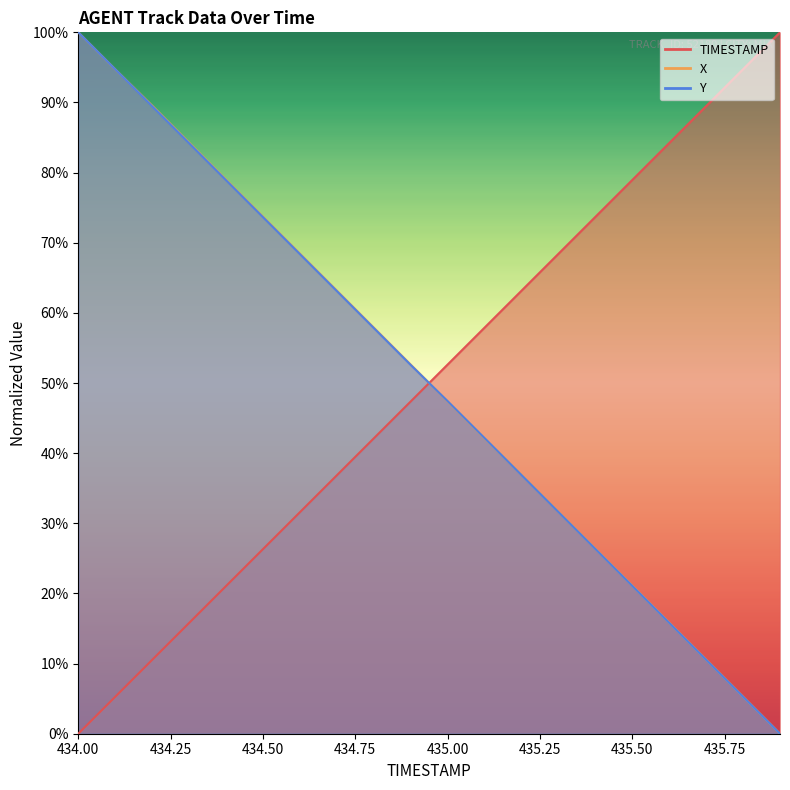

True or false: TIMESTAMP has more than 0 points higher than both neighbors.

False